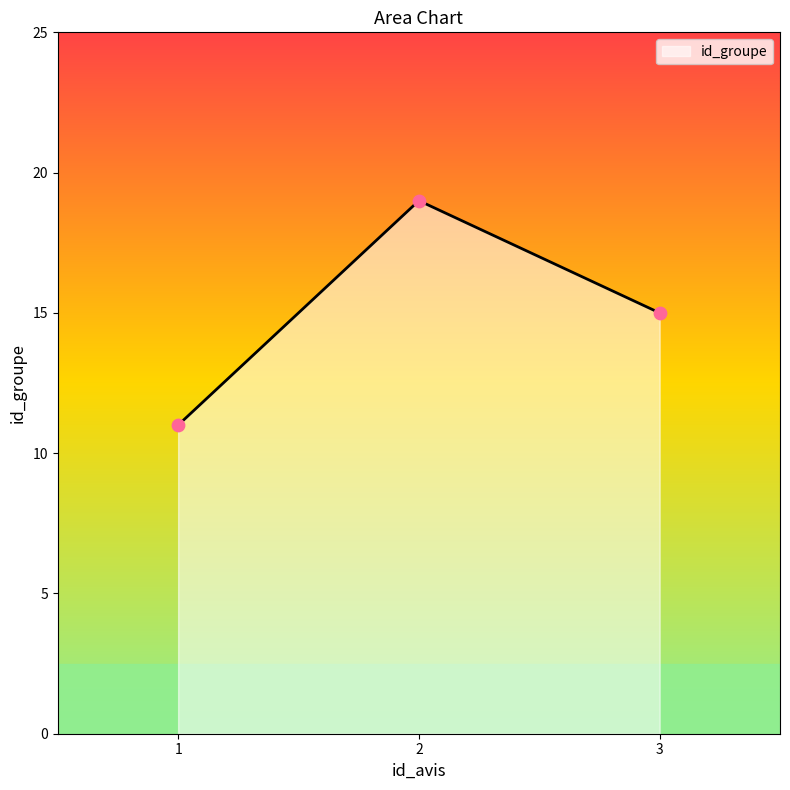

What is the change in value from 2 to 3?

-4